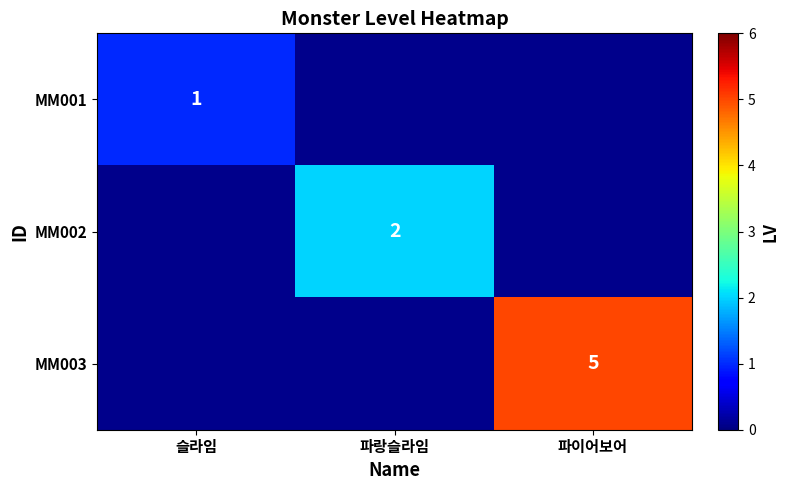

Is the value of MM002 at 파랑슬라임 greater than the value of MM001 at 슬라임?

Yes